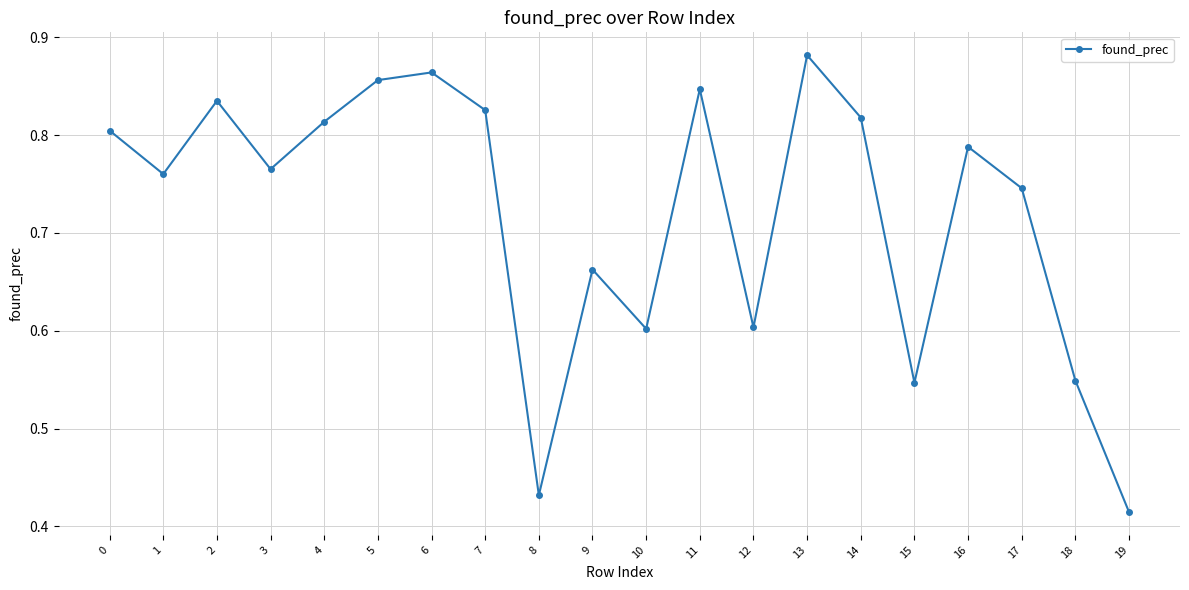

Where is the data nearest to the value 0?

19